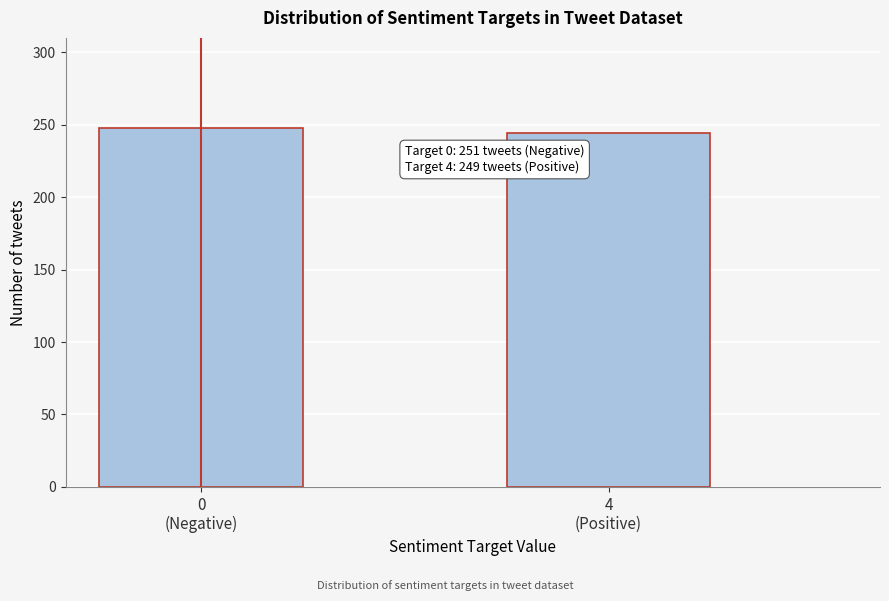

Reading left to right, what are all the values shown in this chart?

248	244